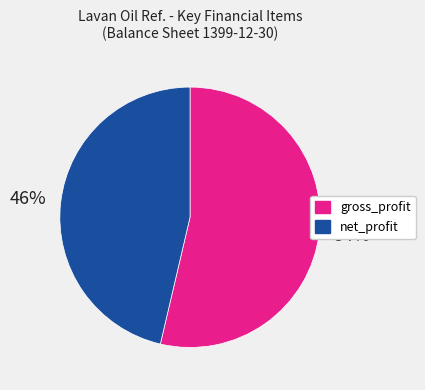

Does any single category account for the majority?

Yes